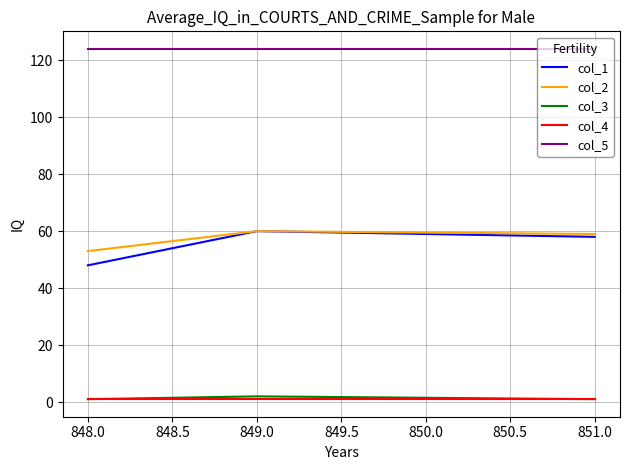

Is the value of col_1 at 849.0 greater than the value of col_2 at 848.0?

Yes